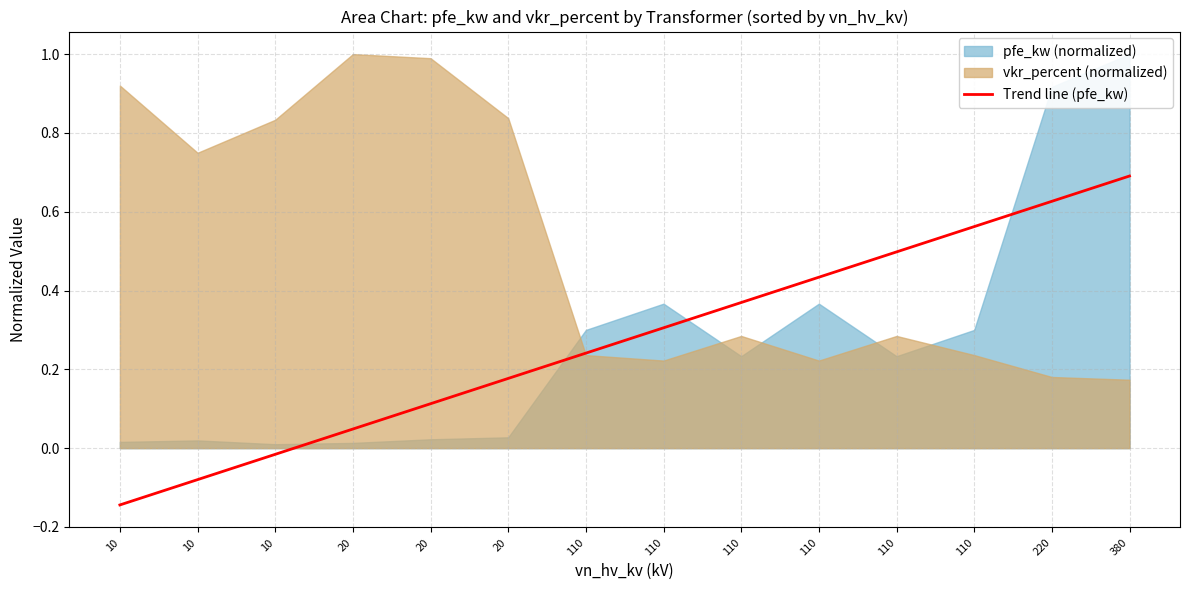

How many values are below zero?

3